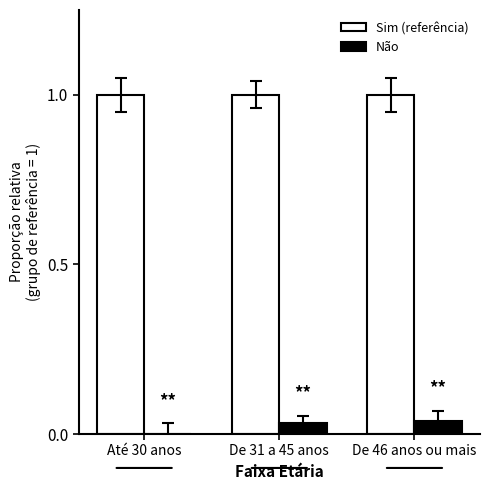

How many groups of bars are there?

3